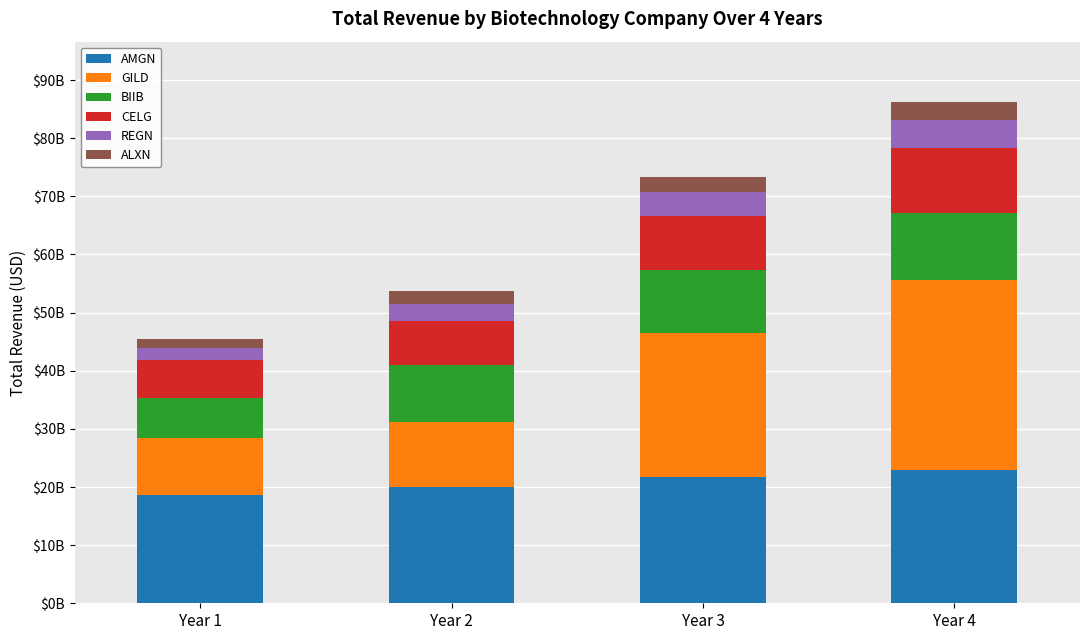

Does the chart contain any negative values?

No